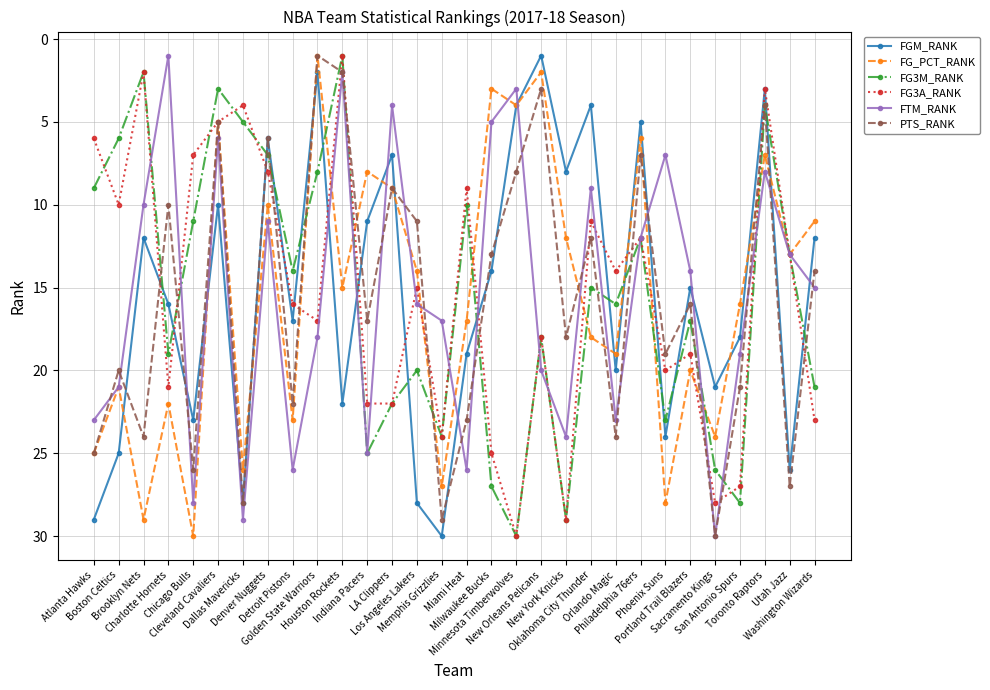

Where is the first local minimum for FG3A_RANK?

Brooklyn Nets